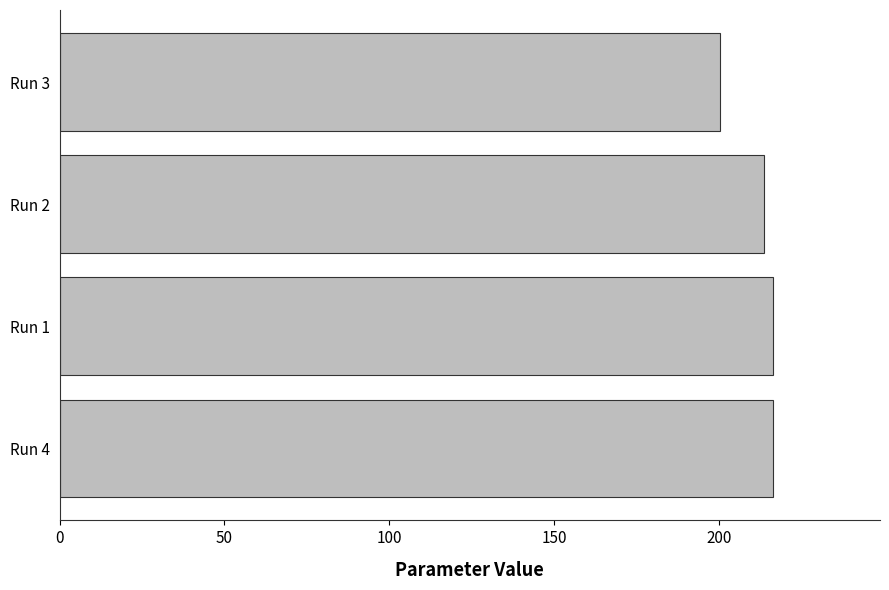

Read the value at Run 3.

200.2